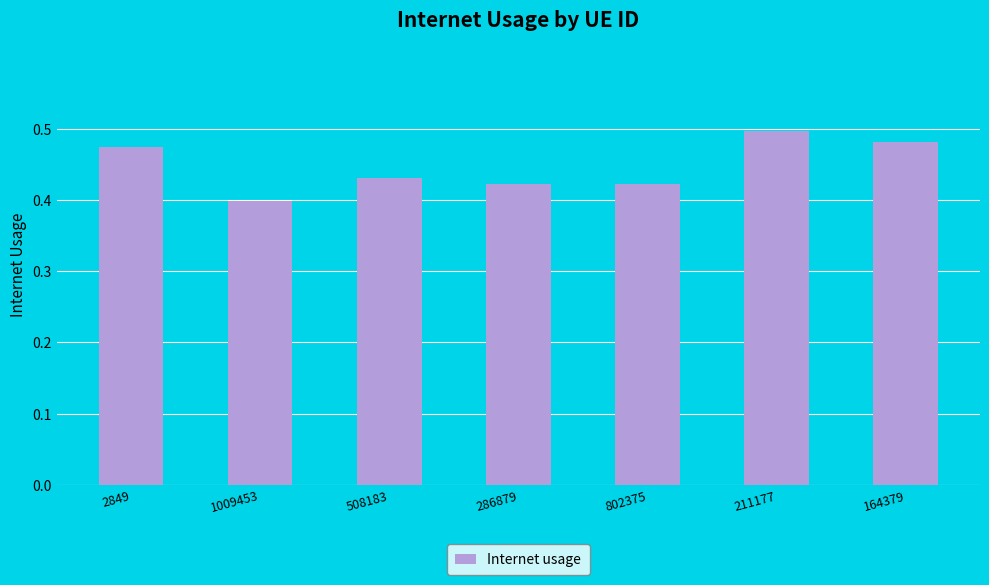

What is the label of the 6th bar from the right?

1009453